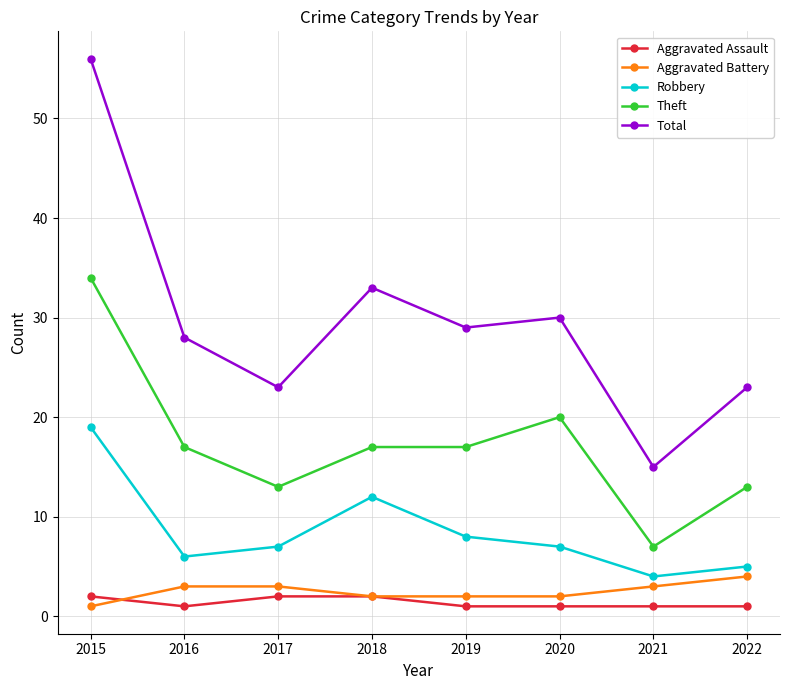

Reading left to right, extract all data points from this chart.

Aggravated Assault: 2	1	2	2	1	1	1	1
Aggravated Battery: 1	3	3	2	2	2	3	4
Robbery: 19	6	7	12	8	7	4	5
Theft: 34	17	13	17	17	20	7	13
Total: 56	28	23	33	29	30	15	23